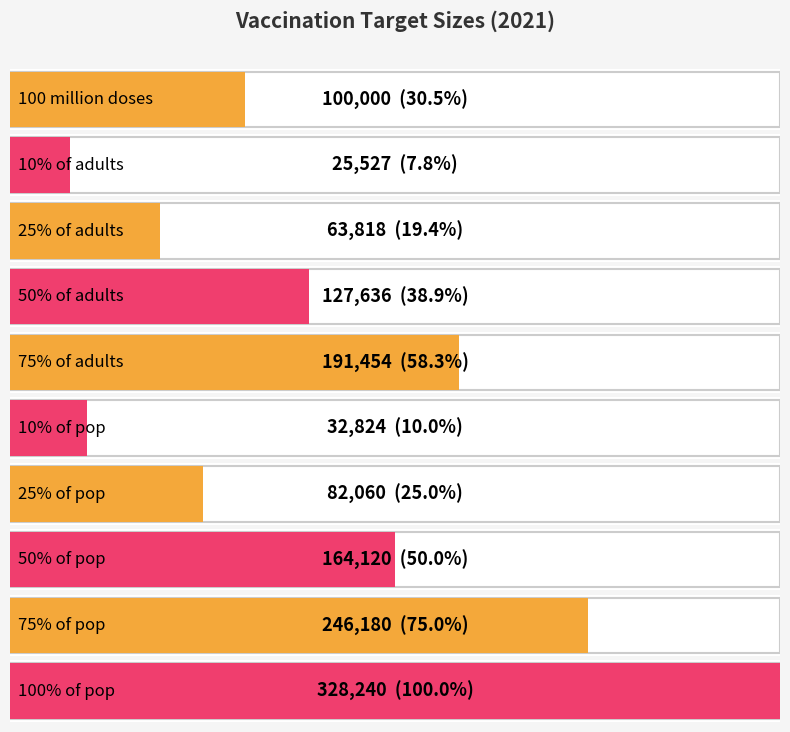

How many data points are less than 127636?

5